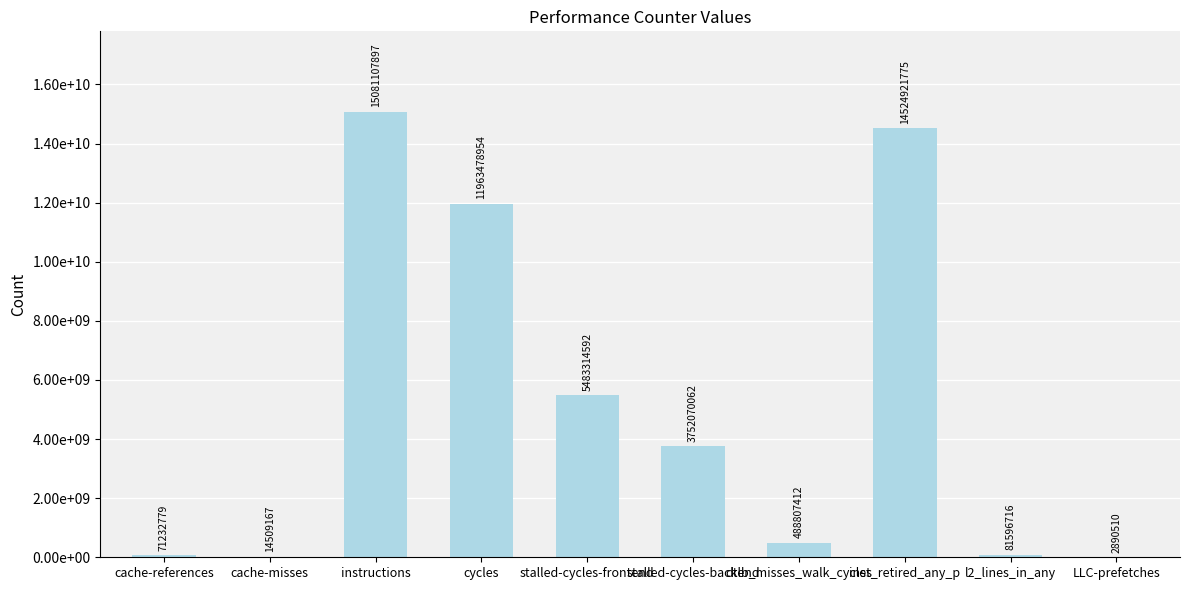

Rank the categories by value from highest to lowest.

instructions, inst_retired_any_p, cycles, stalled-cycles-frontend, stalled-cycles-backend, dtlb_misses_walk_cycles, l2_lines_in_any, cache-references, cache-misses, LLC-prefetches